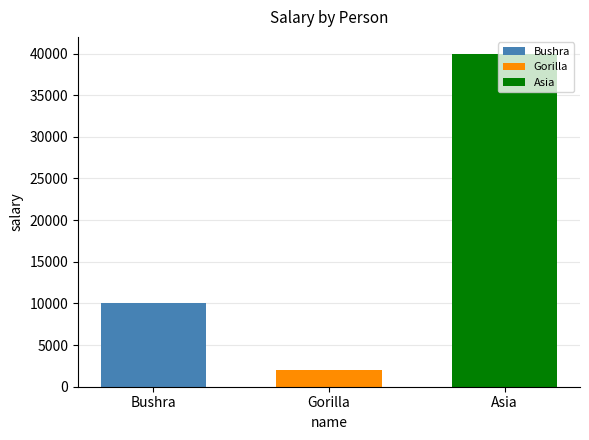

What is the minimum value shown in the chart?

2000